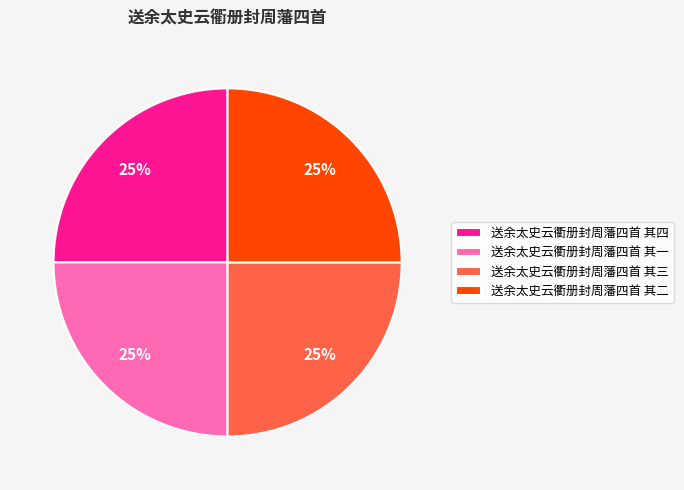

True or false: 送余太史云衢册封周藩四首 其一 accounts for 25% of the total.

True